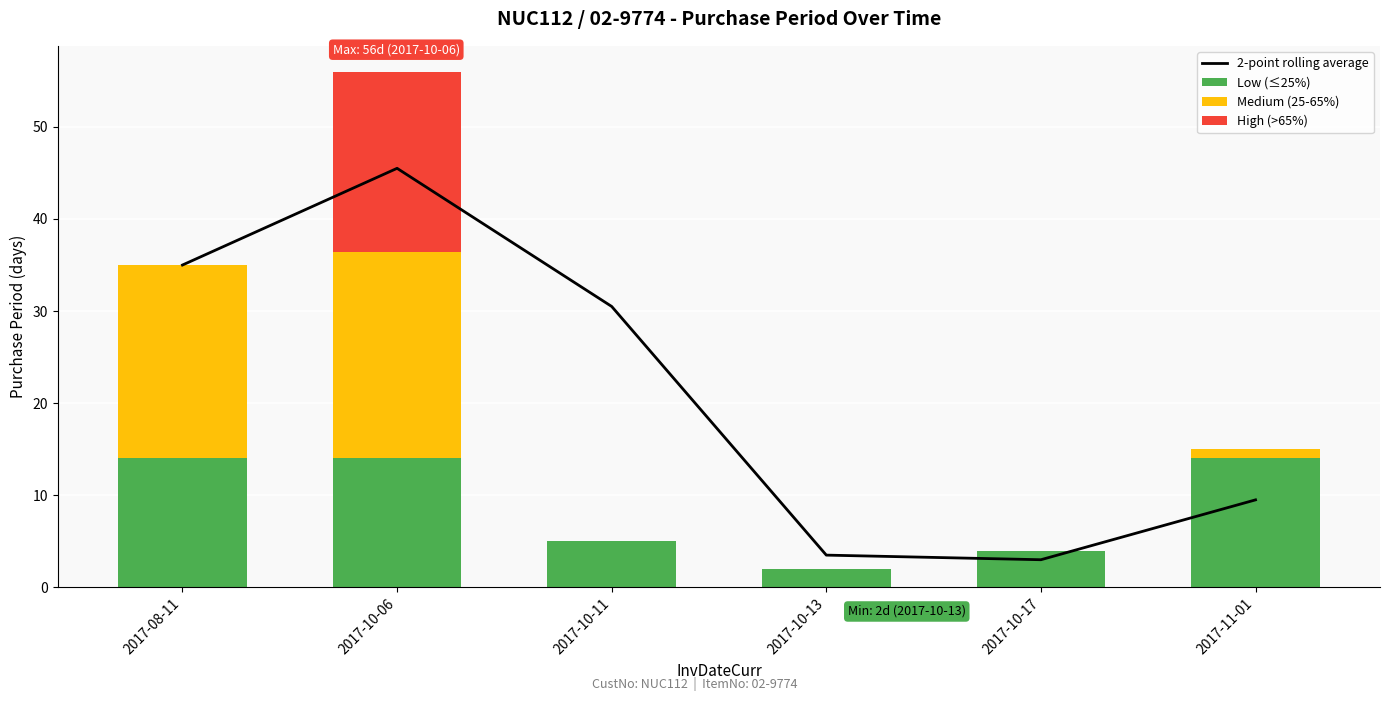

What is the label of the 3rd bar from the left?

2017-10-11